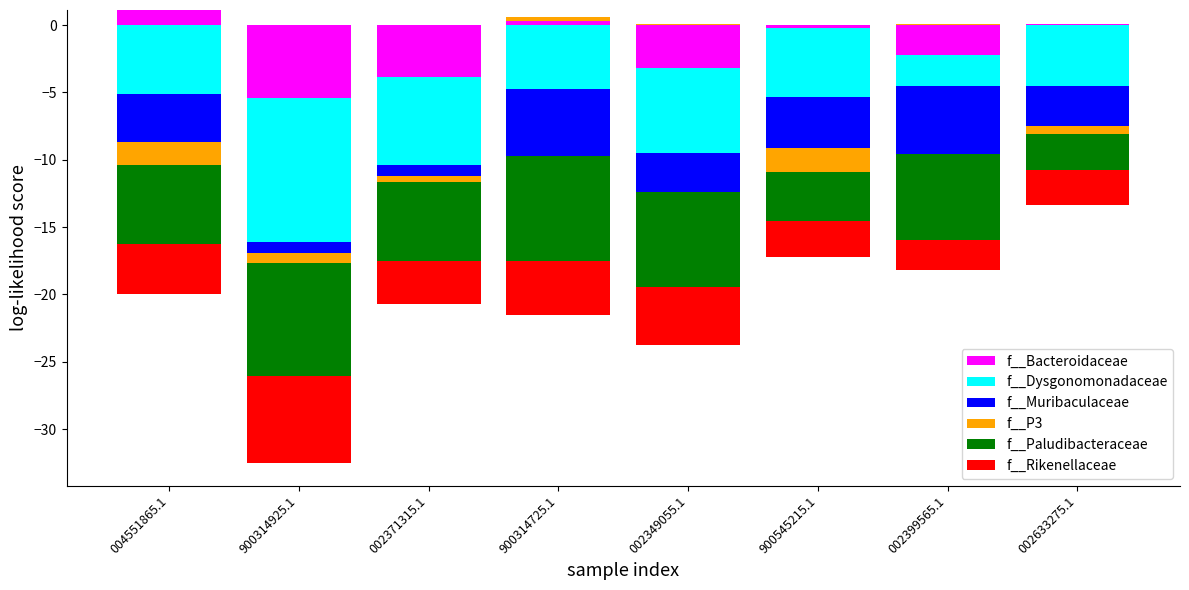

Which category has the highest value in the f__P3 series?

900314725.1